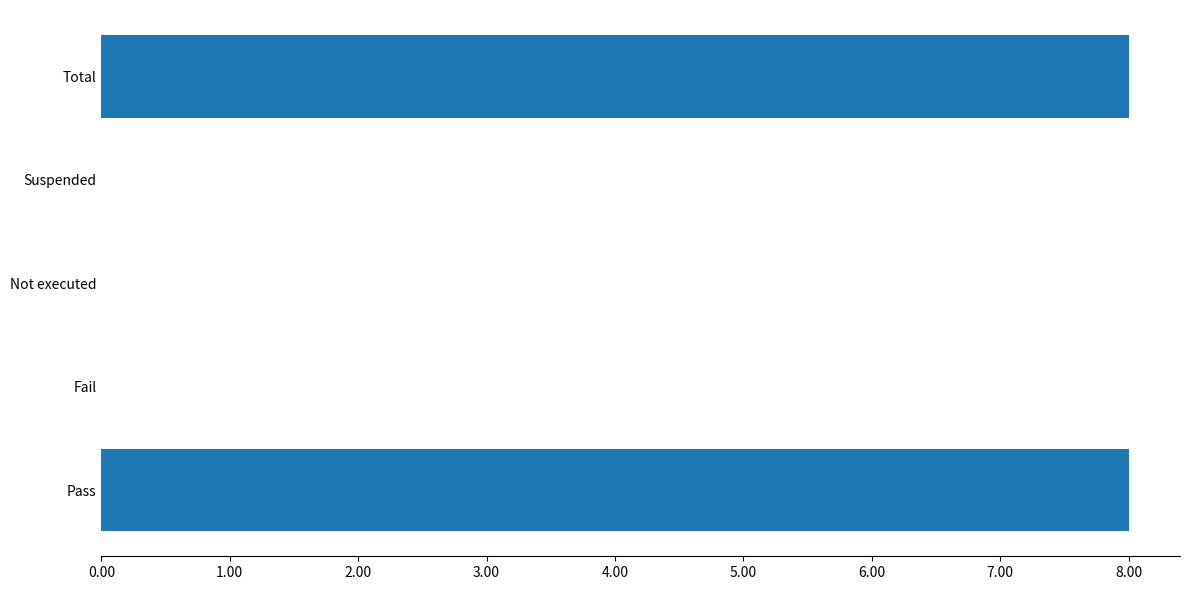

What is the sum of the values at Total and Pass?

16